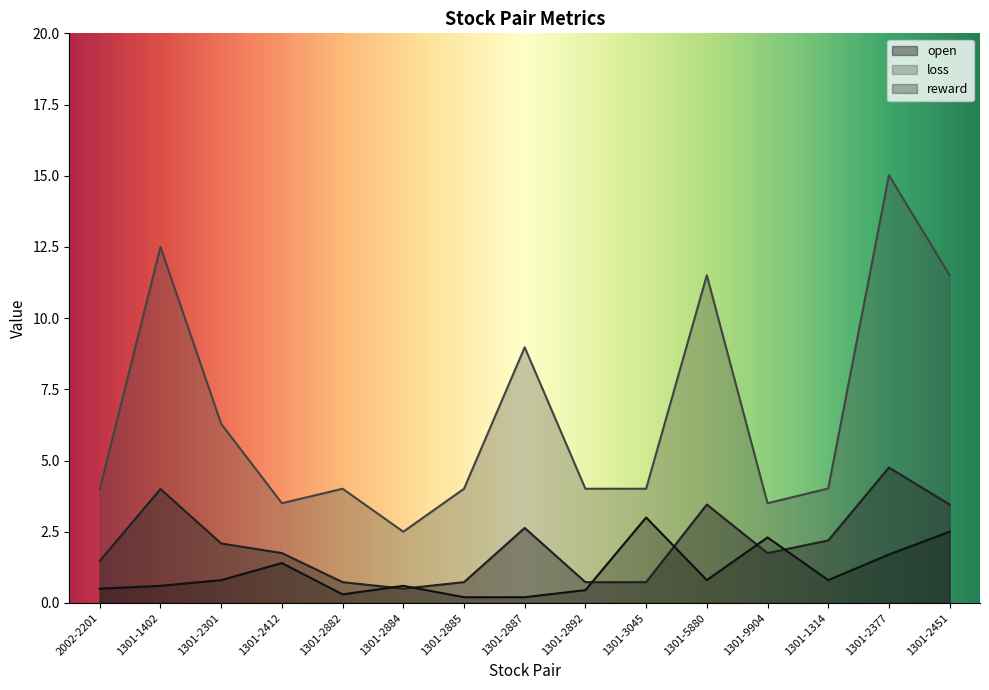

Reading left to right, list all the values displayed in this chart.

open: 1.5	4.0	2.1	1.7	0.7	0.5	0.7	2.6	0.7	0.7	3.5	1.7	2.2	4.8	3.5
loss: 4.0	12.5	6.3	3.5	4.0	2.5	4.0	9.0	4.0	4.0	11.5	3.5	4.0	15.0	11.5
reward: 0.5	0.6	0.8	1.4	0.3	0.6	0.2	0.2	0.5	3.0	0.8	2.3	0.8	1.7	2.5